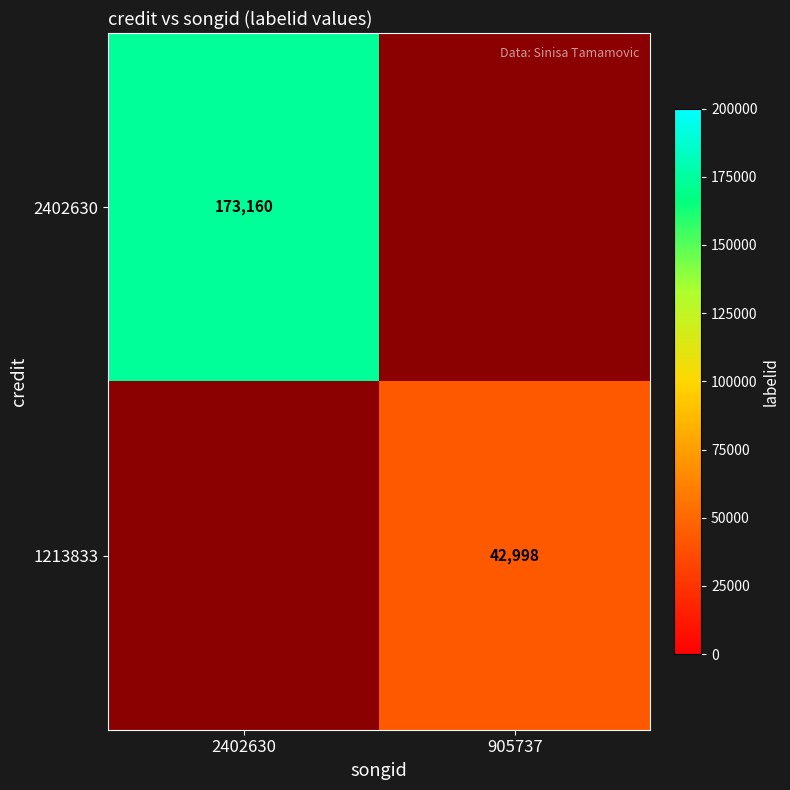

What is the greatest value displayed?

173160.0